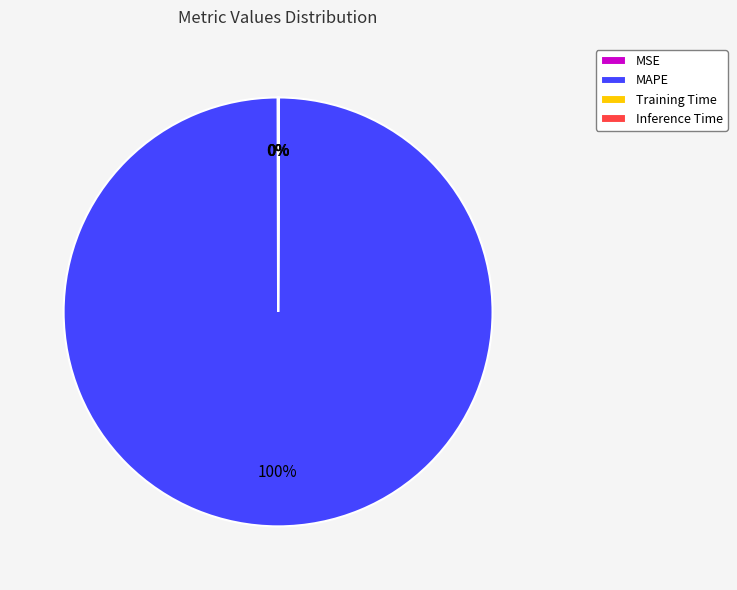

What is the largest slice in the pie chart?

MAPE